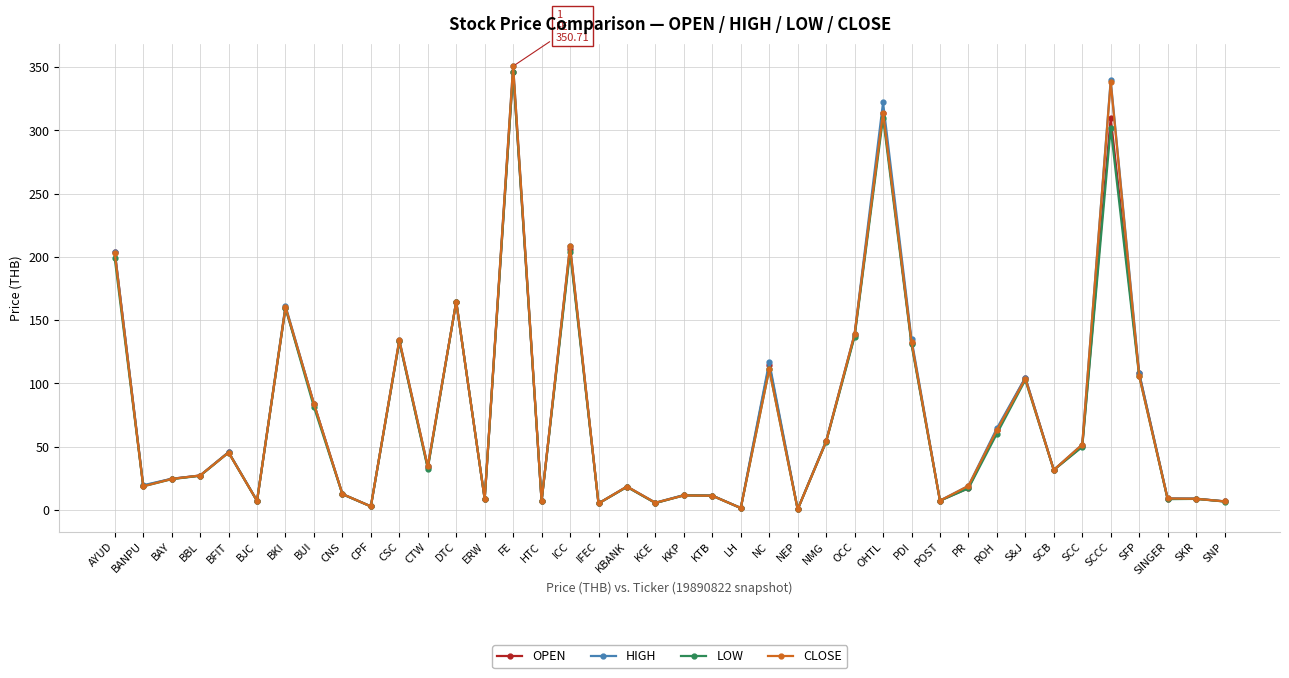

What is the difference between the maximum and second lowest values in the HIGH series?

349.2